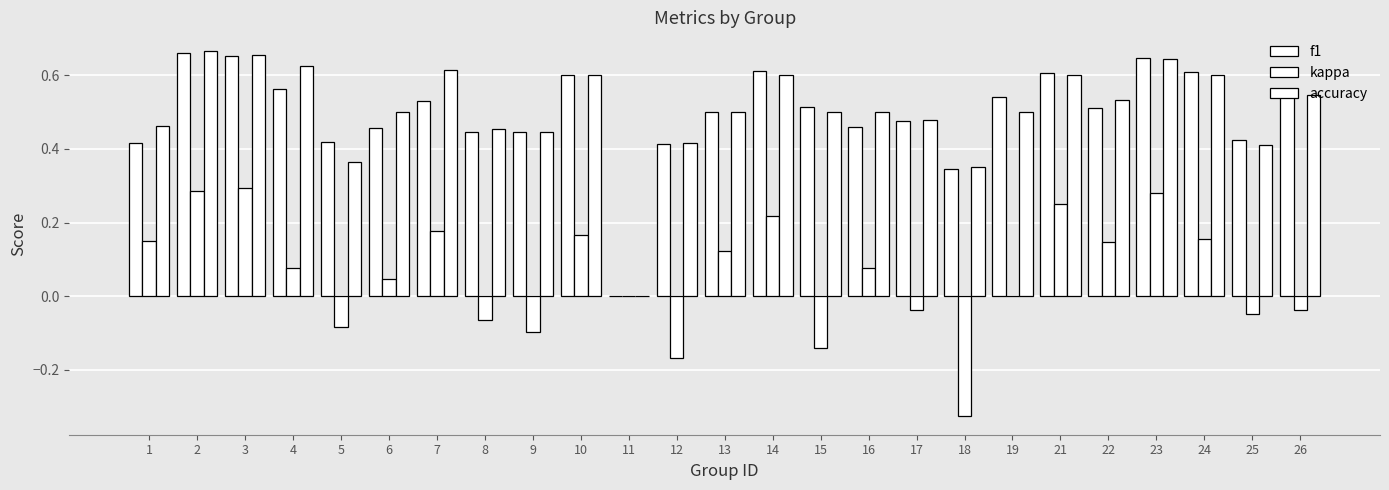

What is the sum of the accuracy values at 9 and 13?

0.9